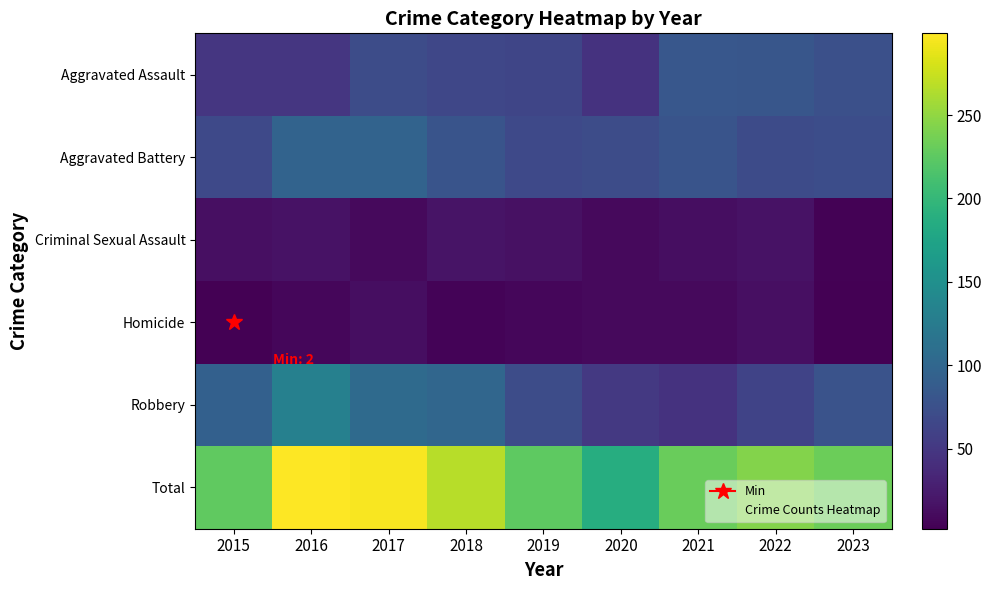

What is the greatest value displayed?

299